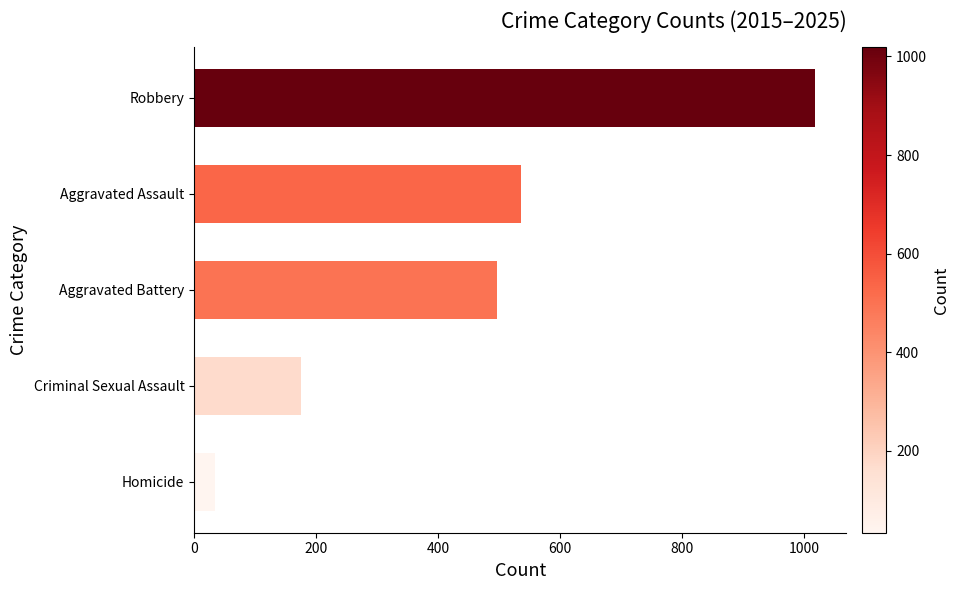

The chart shows a value of 546 at Robbery. True or false?

False